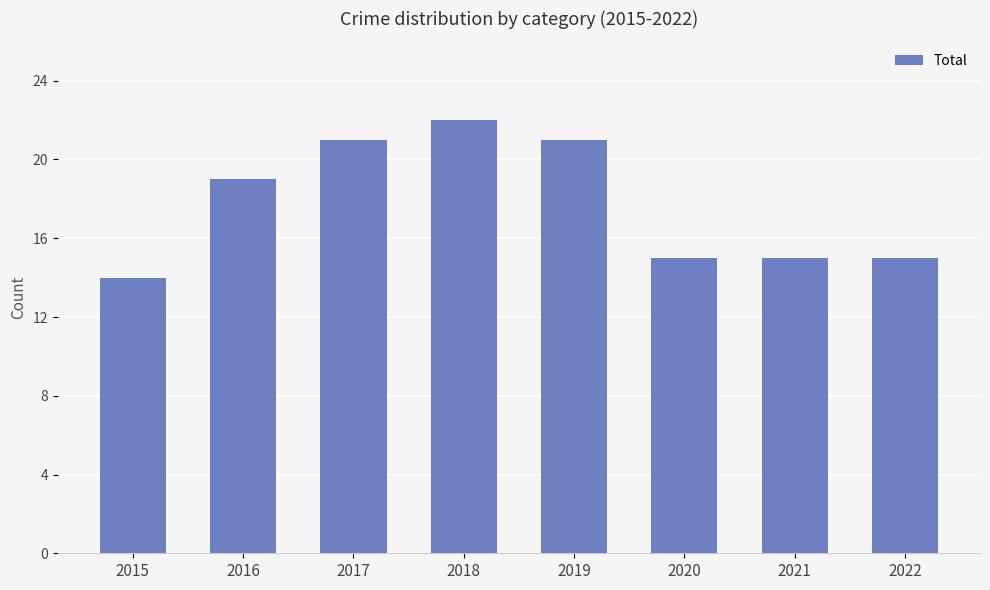

What is the approximate value at 2015?

14